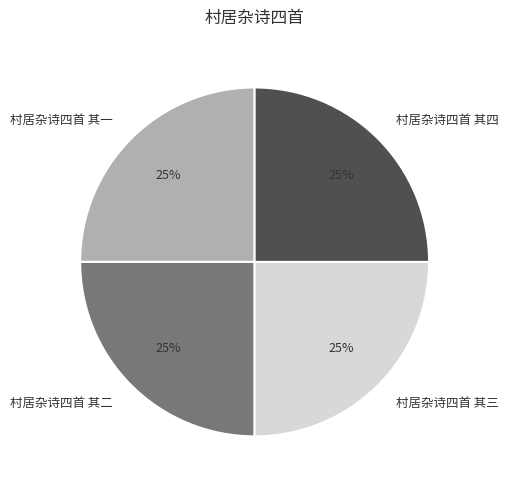

Does 村居杂诗四首 其三 account for over 50% of the chart?

No